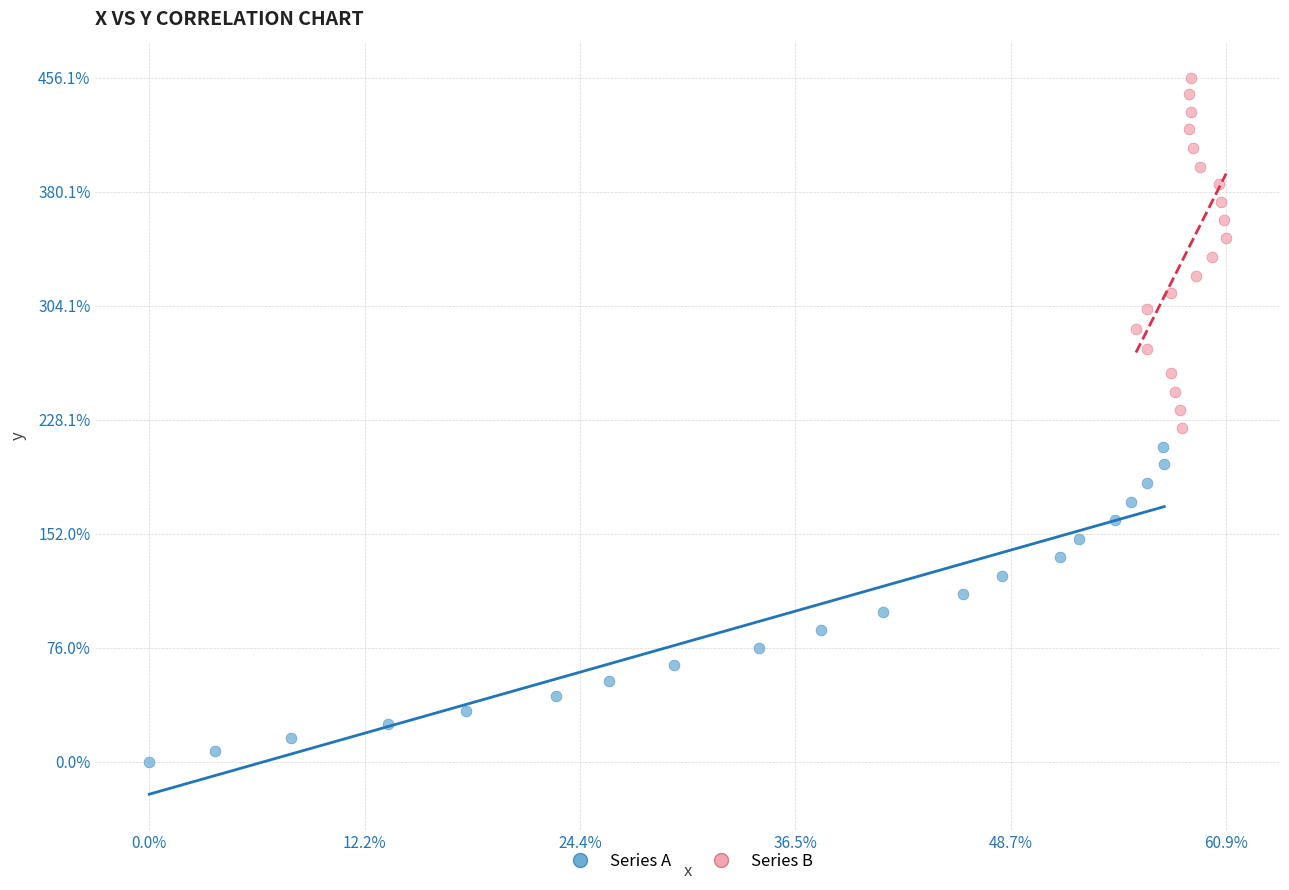

What are all the series names shown in the legend?

Series A, Series B